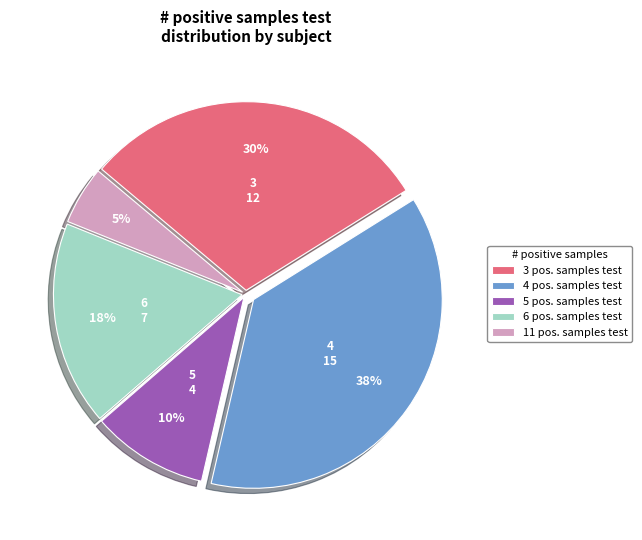

Is there a majority slice in this chart?

No